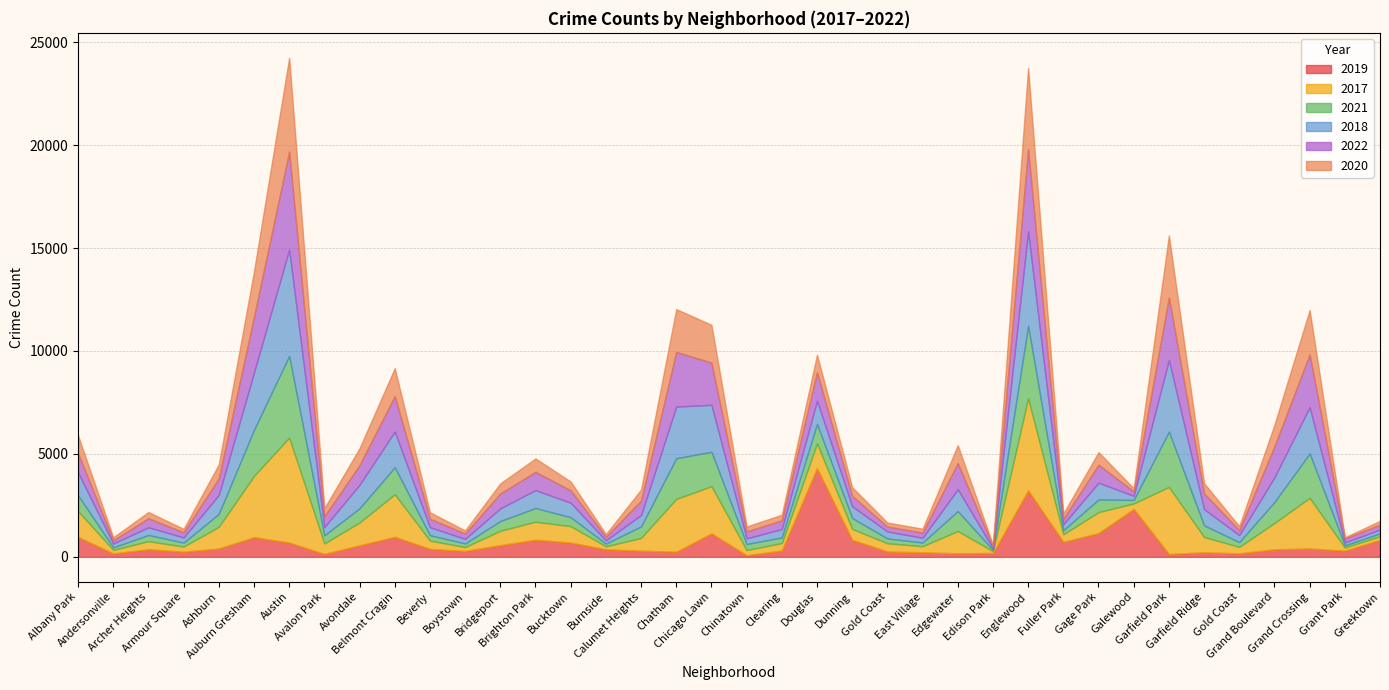

Which series has the widest spread of values?

2018